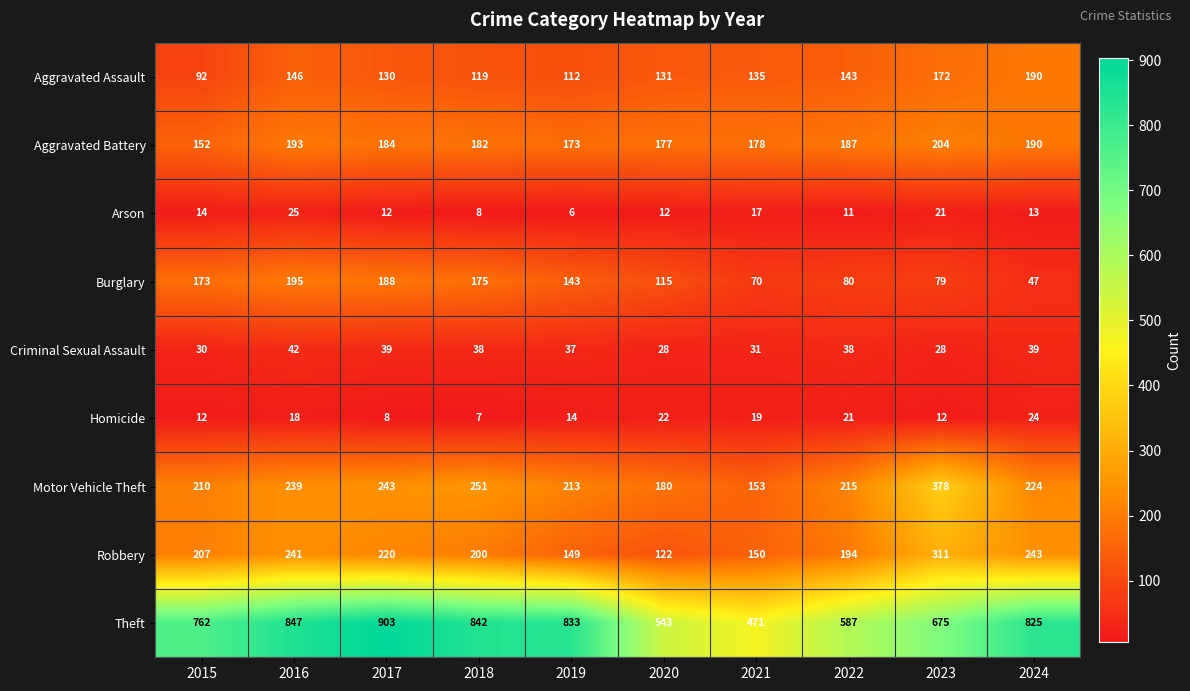

Which series has the largest range (max minus min)?

Theft